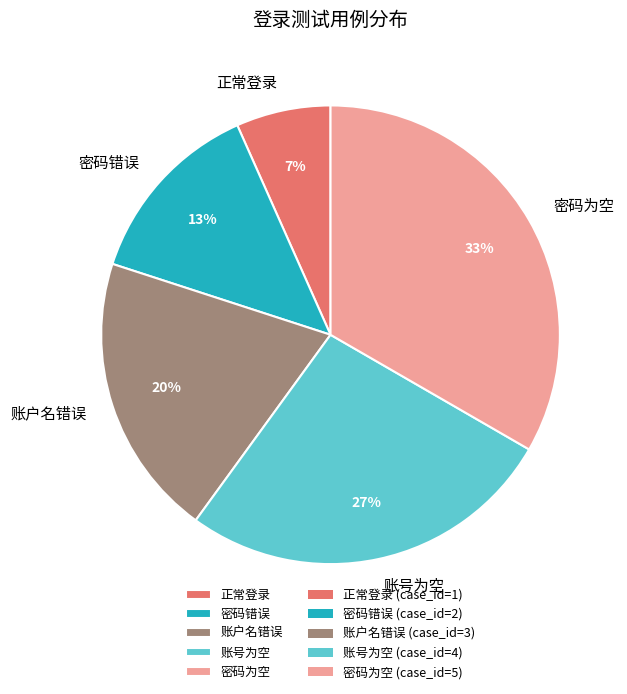

Do 密码错误 and 密码为空 together represent more than half of the pie?

No